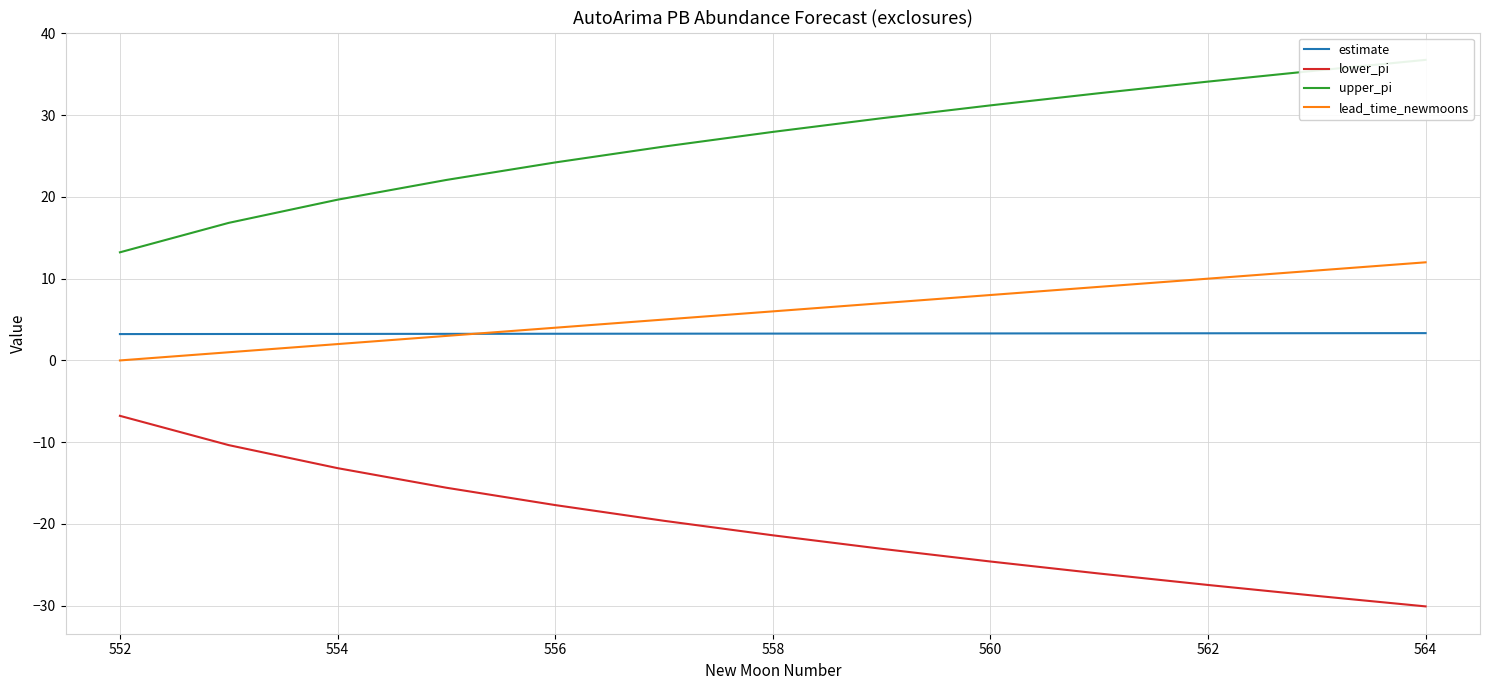

What is the difference between the maximum and minimum values in the lead_time_newmoons series?

12.0